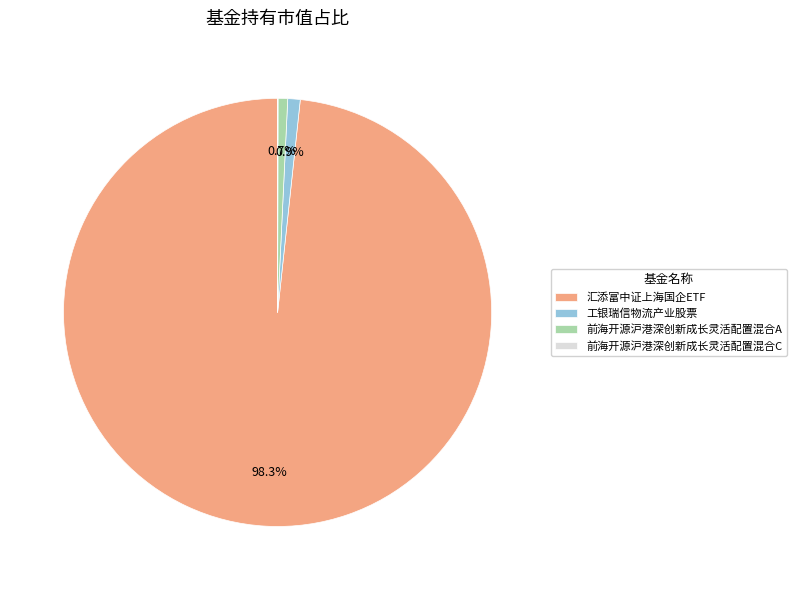

Is 汇添富中证上海国企ETF the majority of the pie?

Yes